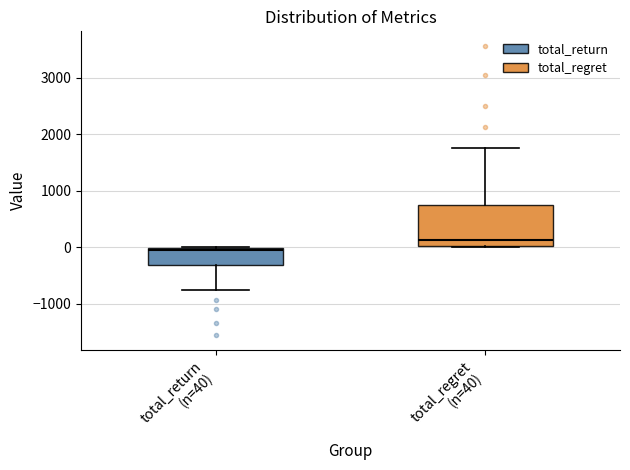

Which box is the tallest, from its lower edge to its upper edge?

total_regret (n=40)